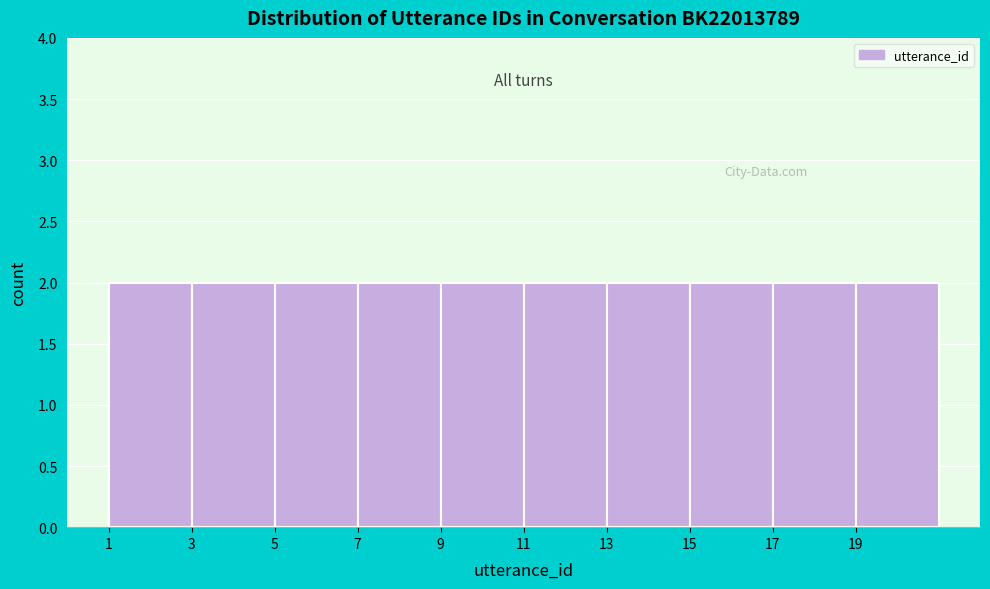

Reading left to right, transcribe this chart: for each bar, give the range it covers on the x-axis and its height. The values are not printed on the chart, so give them approximately, as read against the axis.

1 to 3: 2
3 to 5: 2
5 to 7: 2
7 to 9: 2
9 to 11: 2
11 to 13: 2
13 to 15: 2
15 to 17: 2
17 to 19: 2
19 to 21: 2